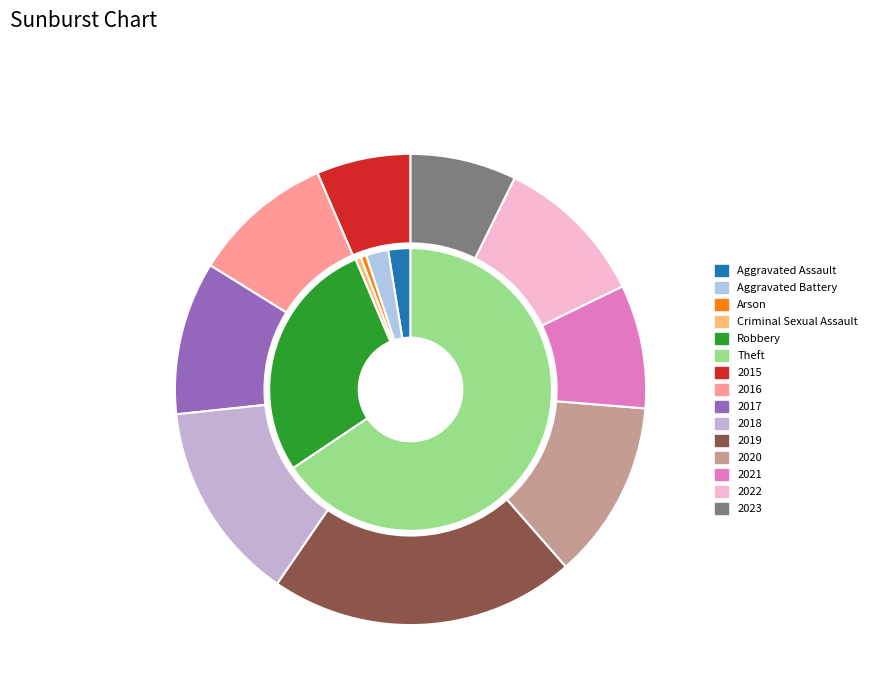

To the nearest percent, what portion does Arson represent?

1%